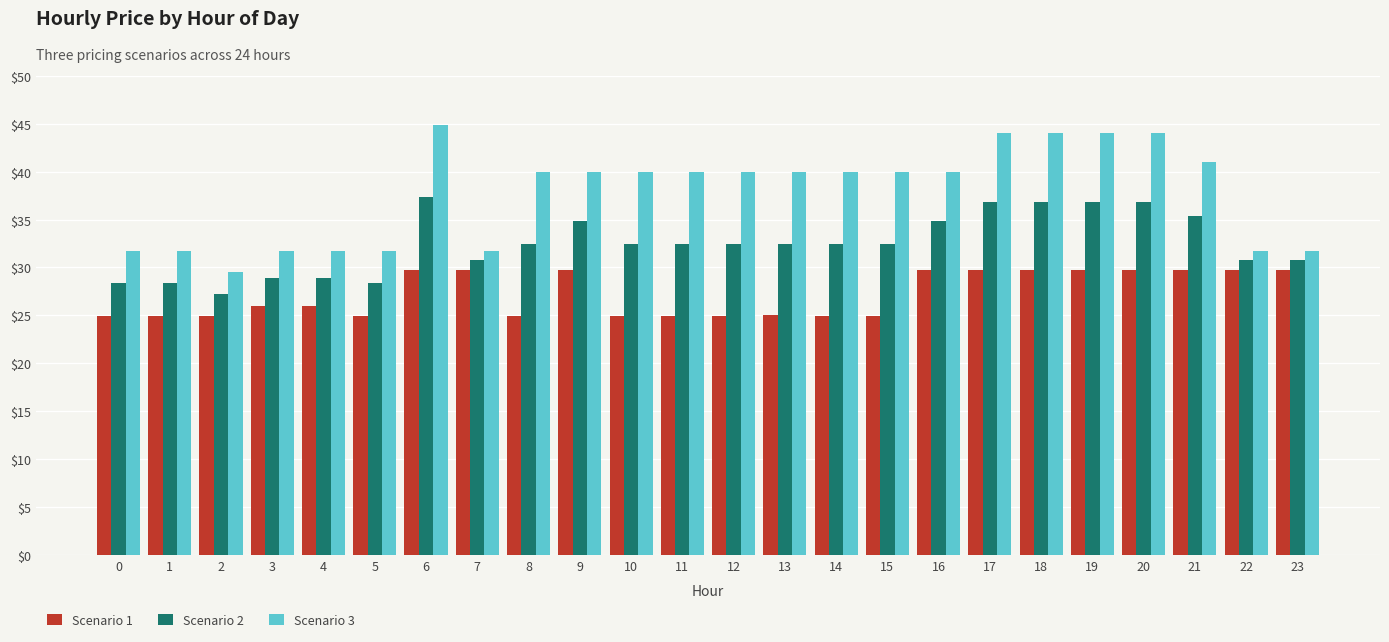

At how many categories does at least one series exceed 38?

15